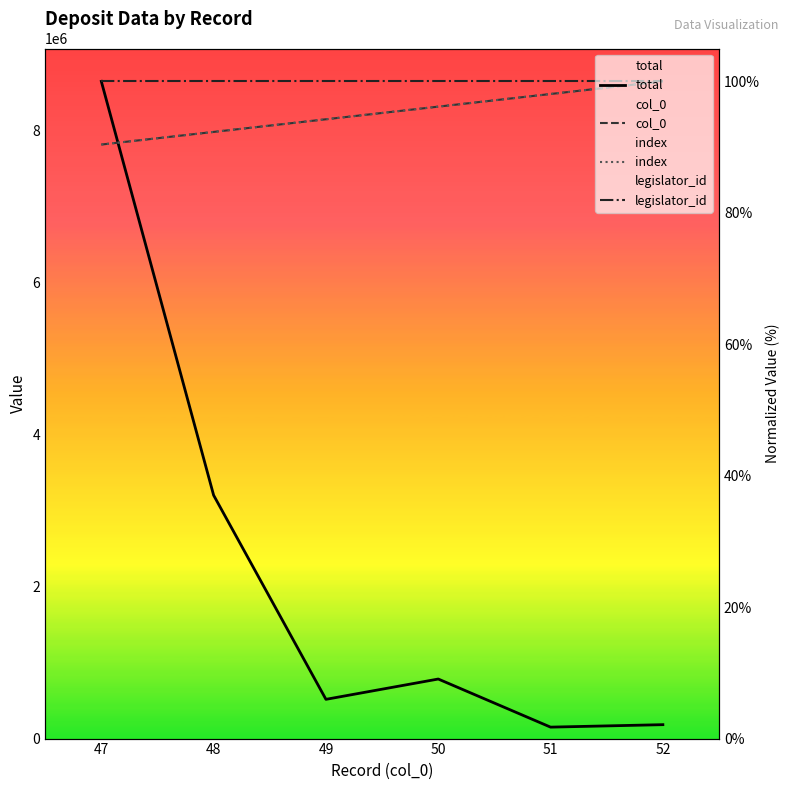

What are all the series names shown in the legend?

total, col_0, index, legislator_id